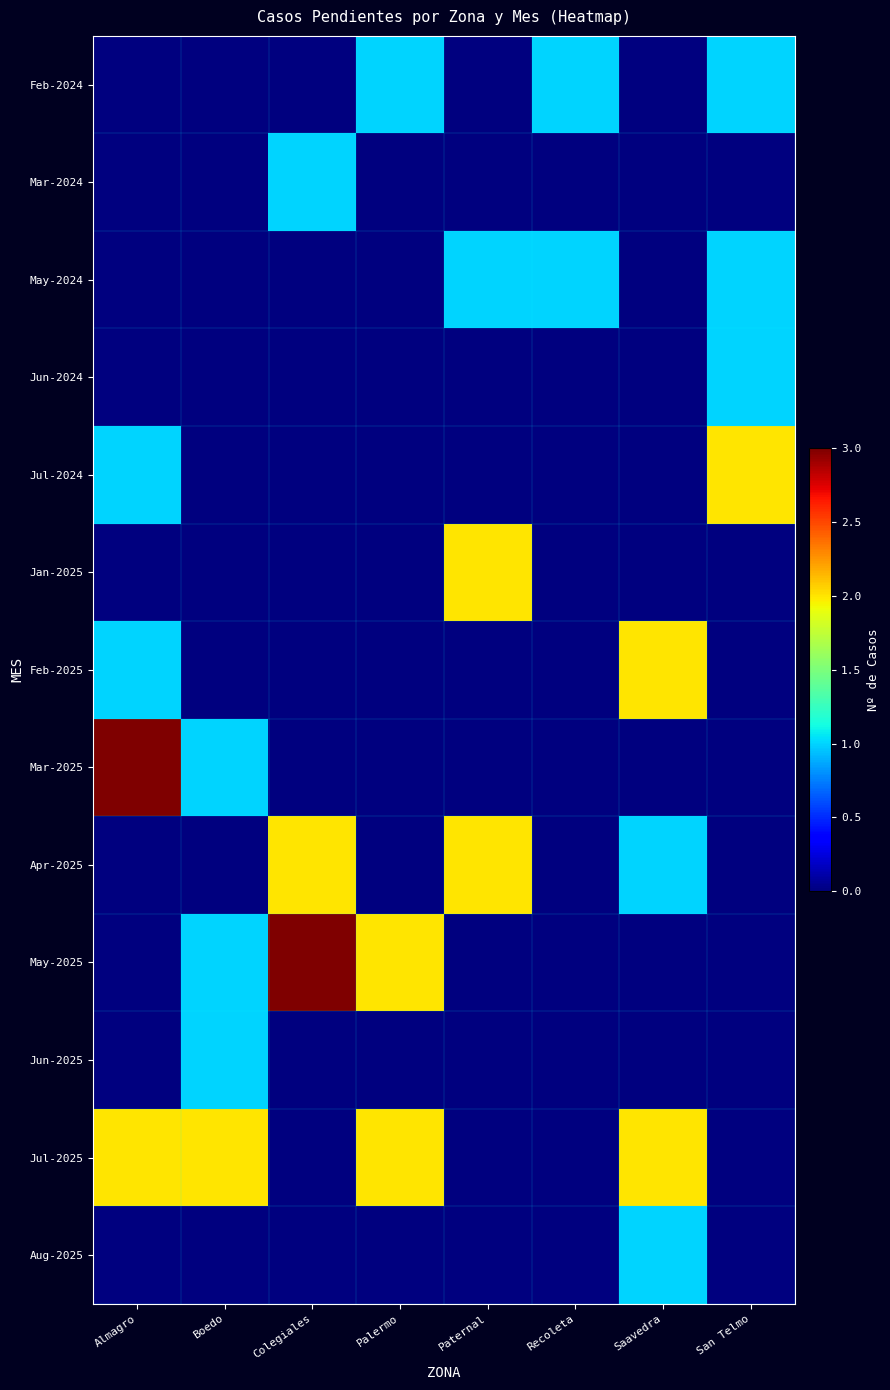

Rank the series by their maximum value, from highest to lowest.

Mar-2025, May-2025, Jul-2024, Jan-2025, Feb-2025, Apr-2025, Jul-2025, Feb-2024, Mar-2024, May-2024, Jun-2024, Jun-2025, Aug-2025